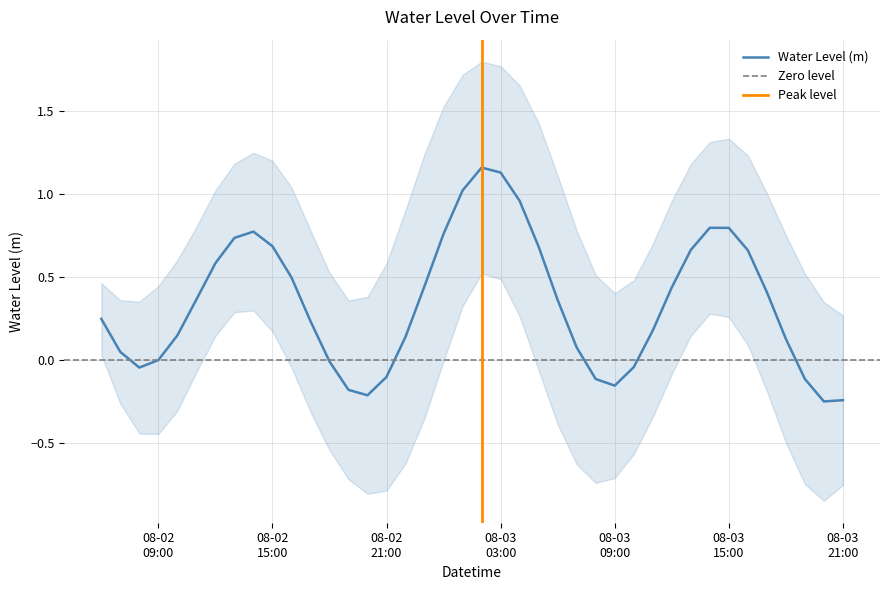

The value at 2024-08-03 06:00:00 is 0.4. True or false?

True